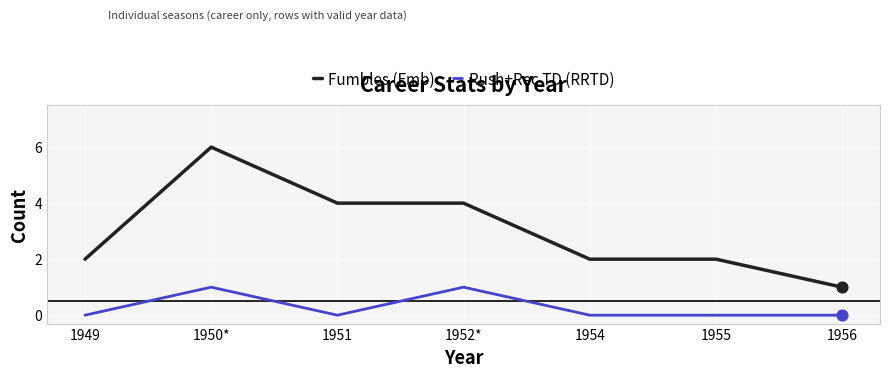

What is the total value across all series at 1950*?

7